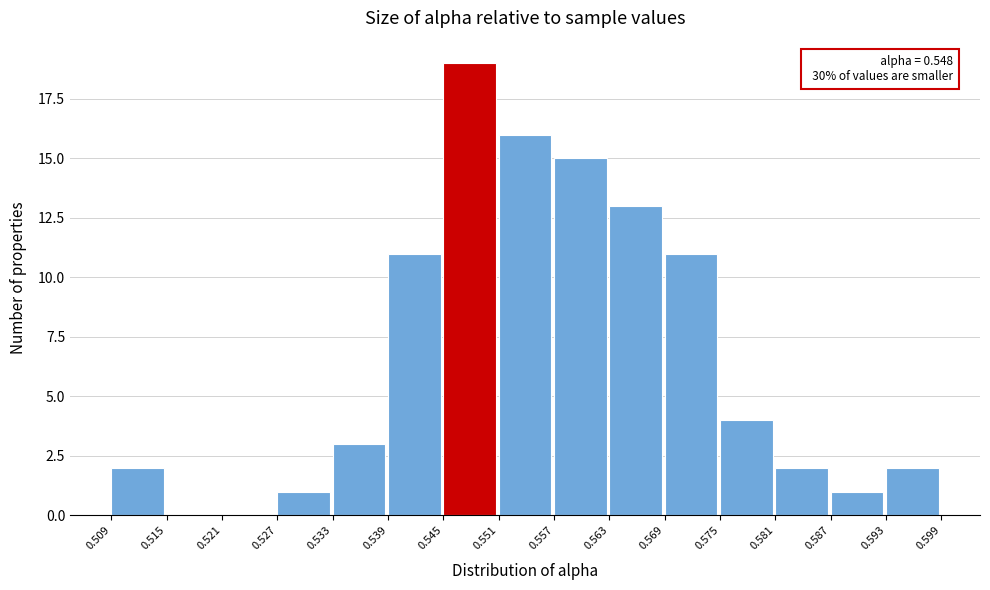

Over which range of the x-axis is the bar tallest?

0.545 to 0.551